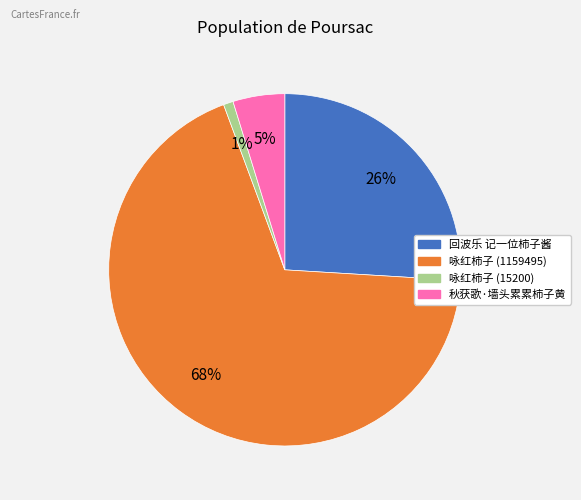

To the nearest percent, what percentage of the pie is 秋获歌·墙头累累柿子黄?

5%